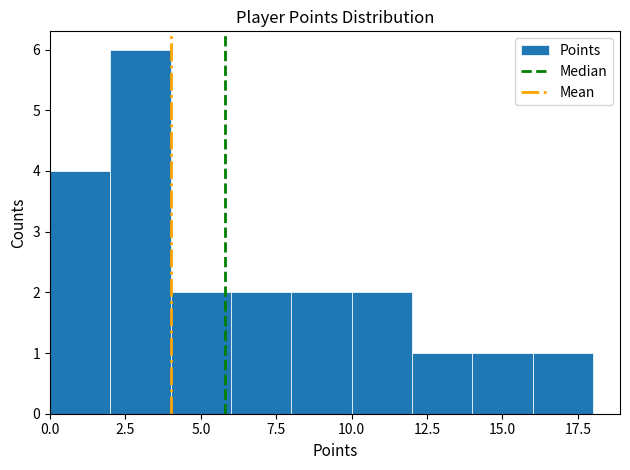

Reading left to right, transcribe this chart: for each bar, give the range it covers on the x-axis and its height. The values are not printed on the chart, so give them approximately, as read against the axis.

0 to 2: 4
2 to 4: 6
4 to 6: 2
6 to 8: 2
8 to 10: 2
10 to 12: 2
12 to 14: 1
14 to 16: 1
16 to 18: 1